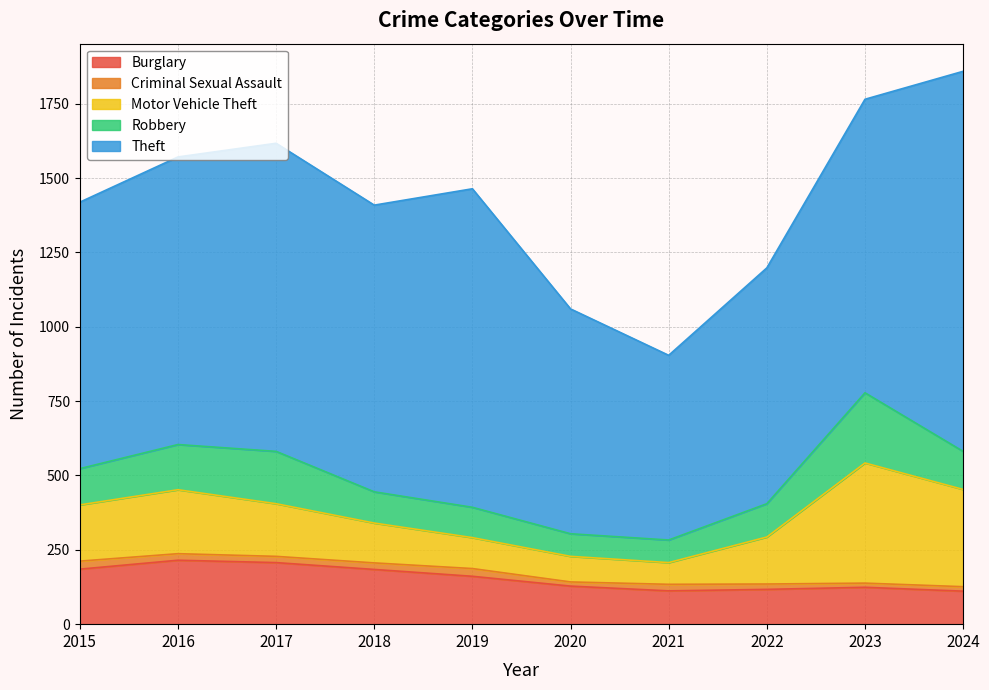

Reading left to right, list all the values displayed in this chart.

Burglary: 2015=185	2016=215	2017=207	2018=184	2019=161	2020=128	2021=112	2022=117	2023=124	2024=111
Criminal Sexual Assault: 2015=27	2016=22	2017=21	2018=22	2019=26	2020=14	2021=22	2022=18	2023=14	2024=15
Motor Vehicle Theft: 2015=189	2016=215	2017=177	2018=134	2019=104	2020=86	2021=73	2022=158	2023=404	2024=327
Robbery: 2015=122	2016=152	2017=176	2018=105	2019=102	2020=76	2021=76	2022=112	2023=236	2024=128
Theft: 2015=896	2016=967	2017=1036	2018=964	2019=1071	2020=756	2021=621	2022=793	2023=987	2024=1278